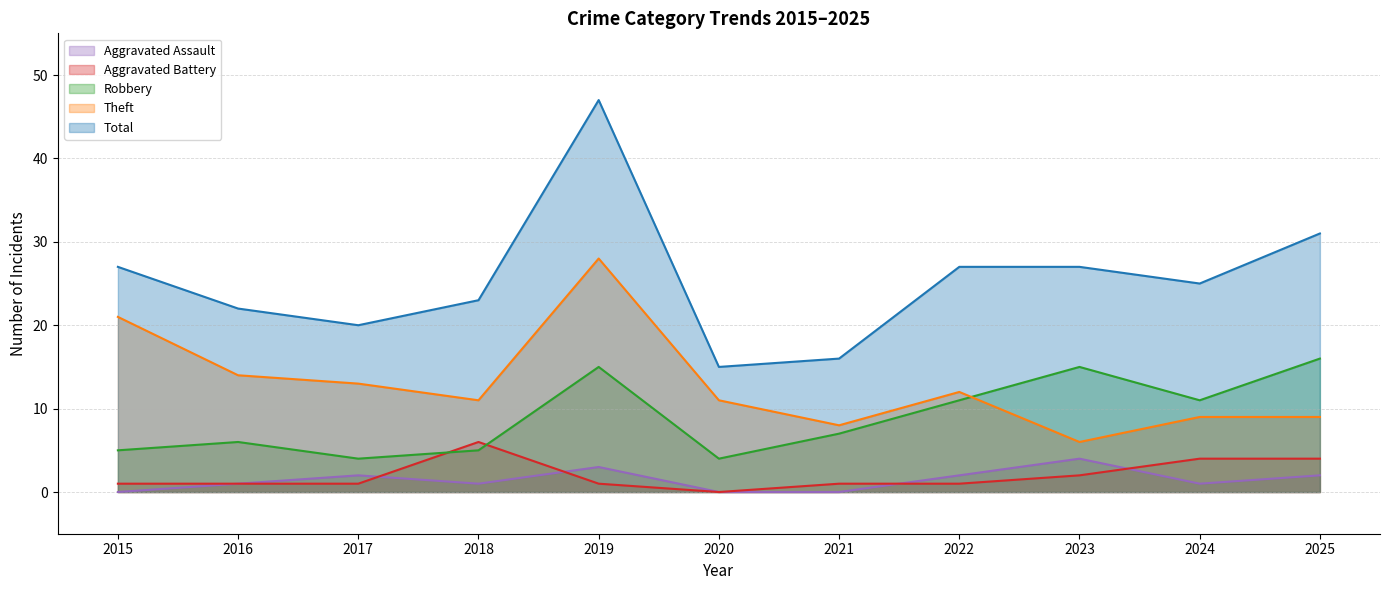

True or false: Total has a value of 28 at 2017.

False